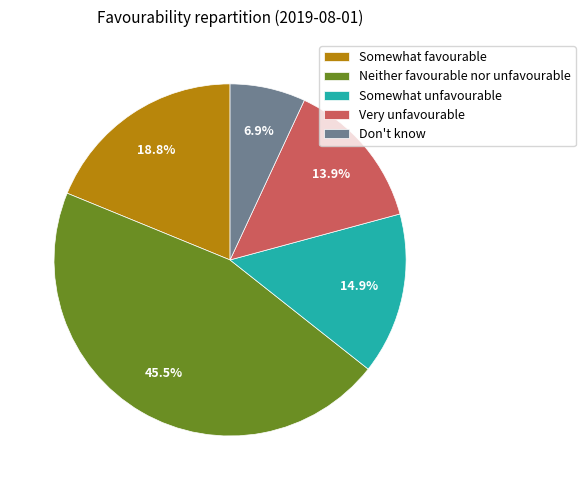

Which category has the smallest portion of the pie?

Don't know